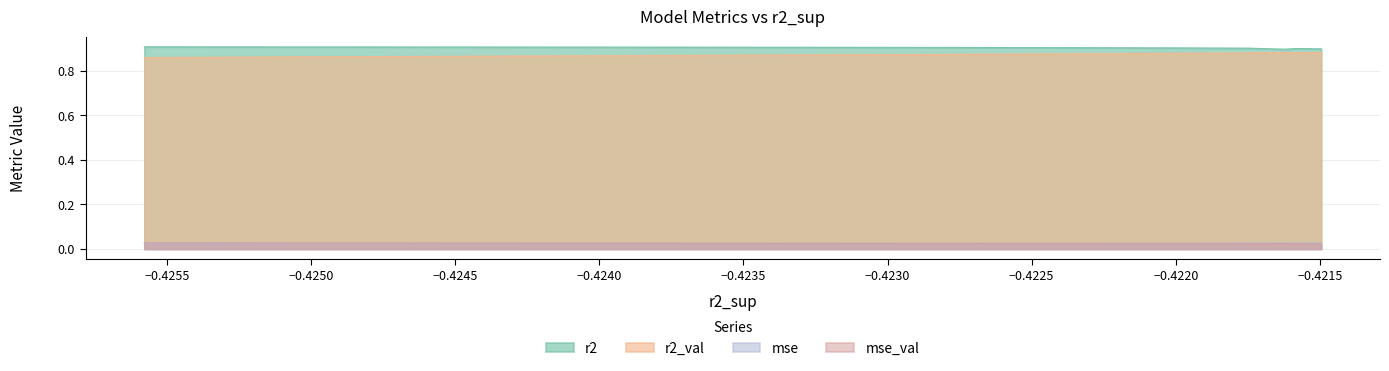

How many lines are shown in the chart?

4